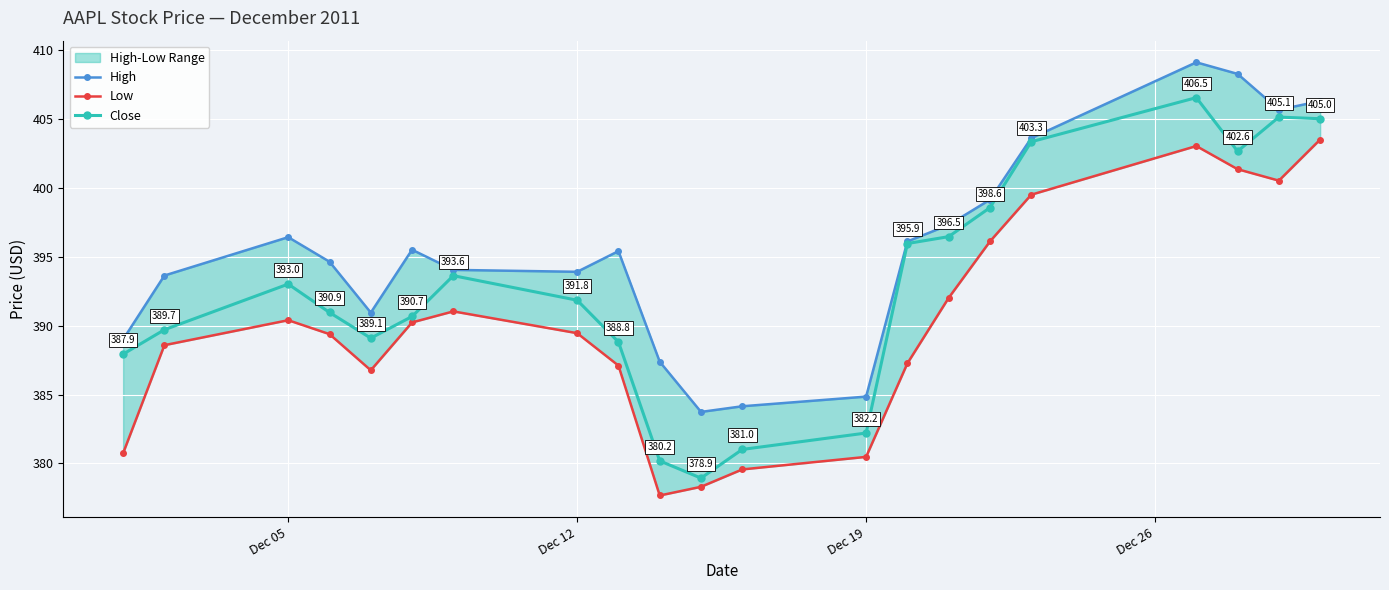

What is the maximum value for Close?

406.5